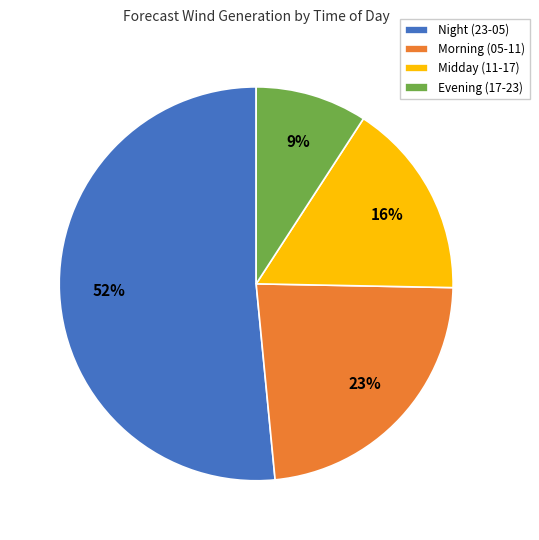

To the nearest percent, what portion does Morning (05-11) represent?

23%